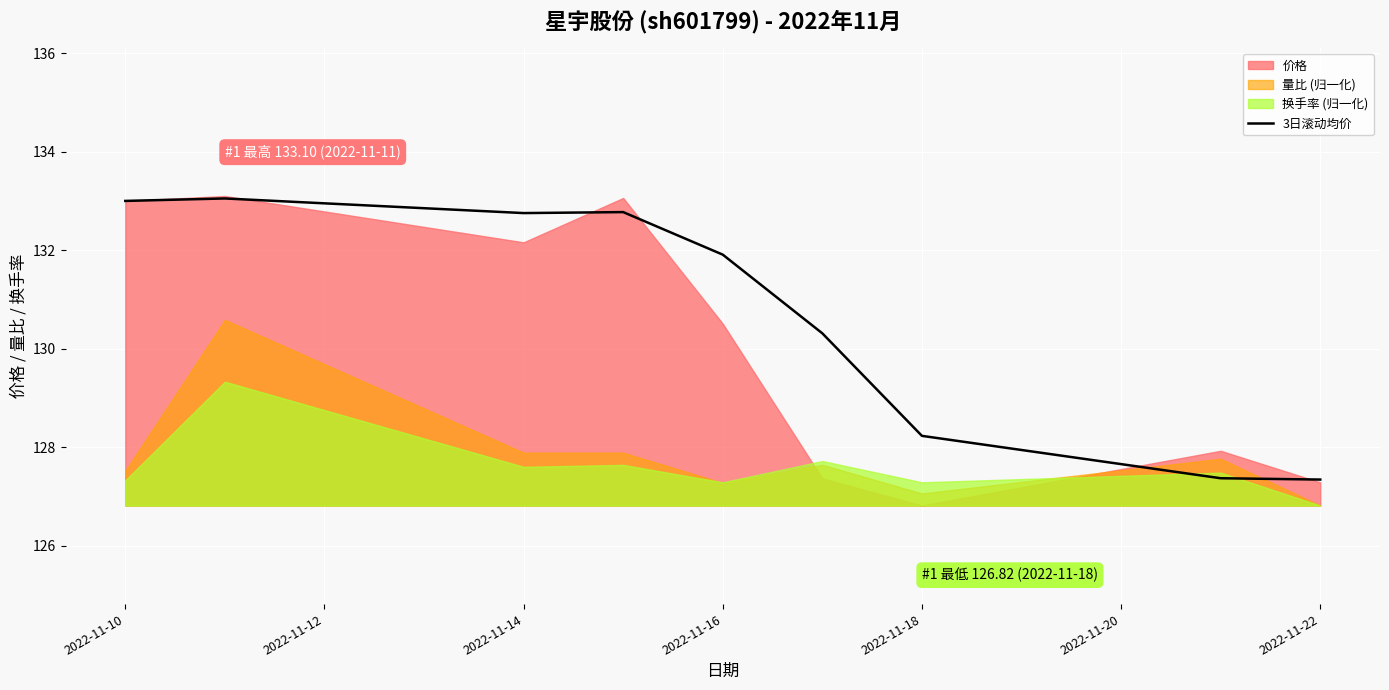

At which label does 3日滚动均价 first exceed 131?

2022-11-10